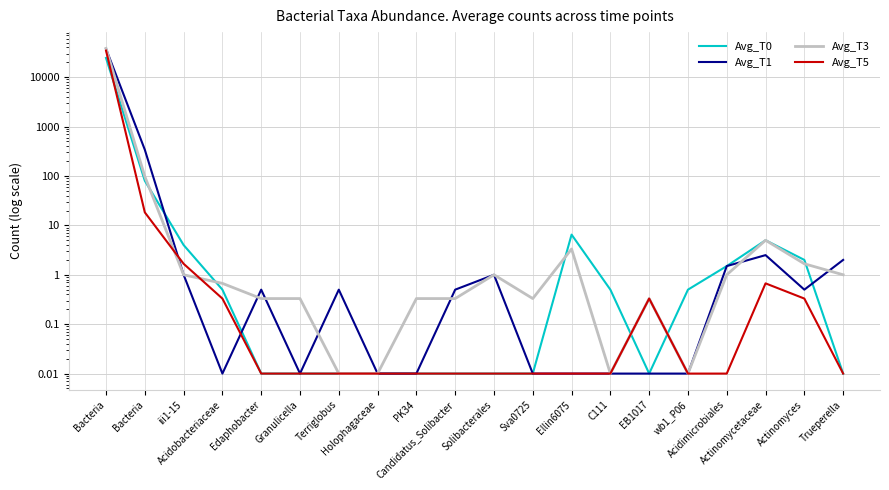

What is the maximum value for Avg_T1?

37586.0